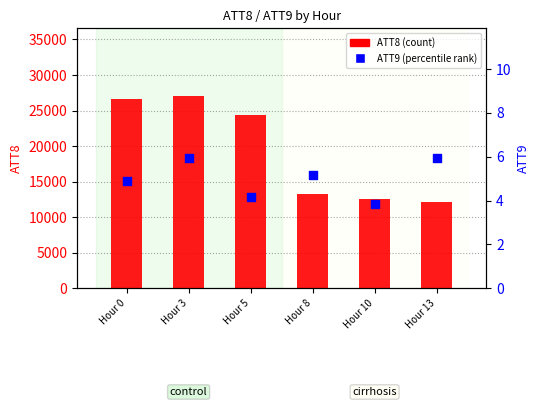

Which series reaches the maximum Y coordinate?

ATT8